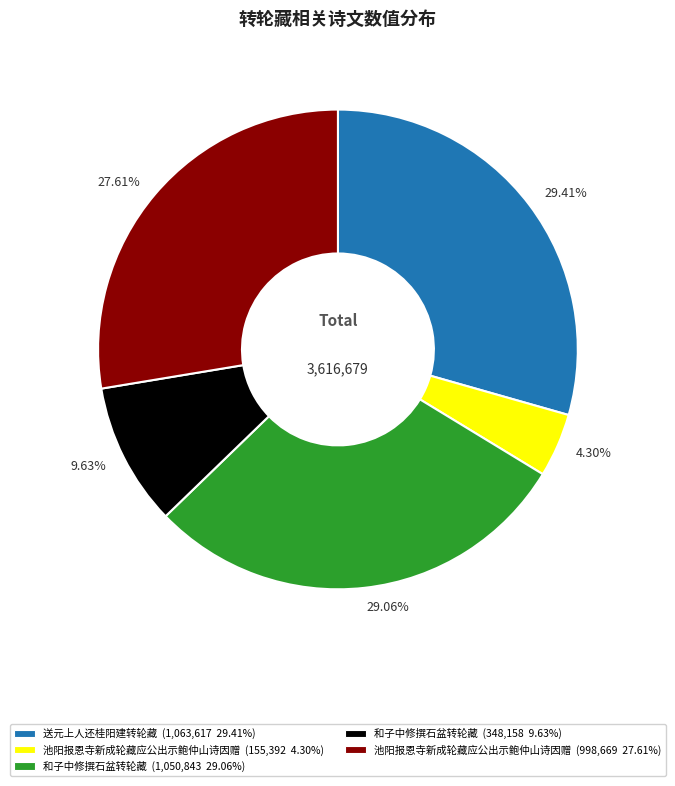

Which has a higher value, 27.61% or 29.06%?

29.06%